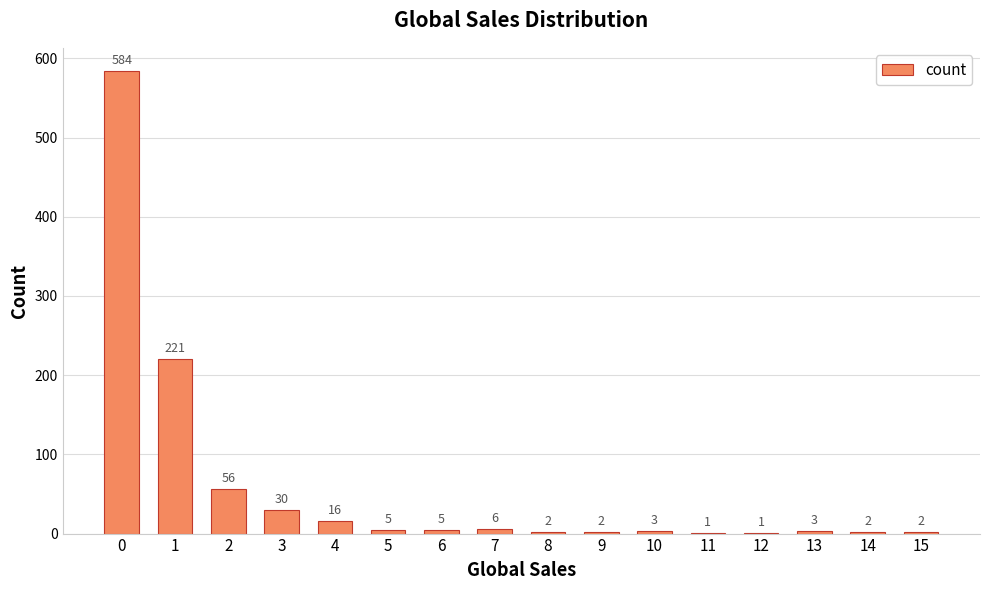

What is the change in value from 5 to 8?

-3